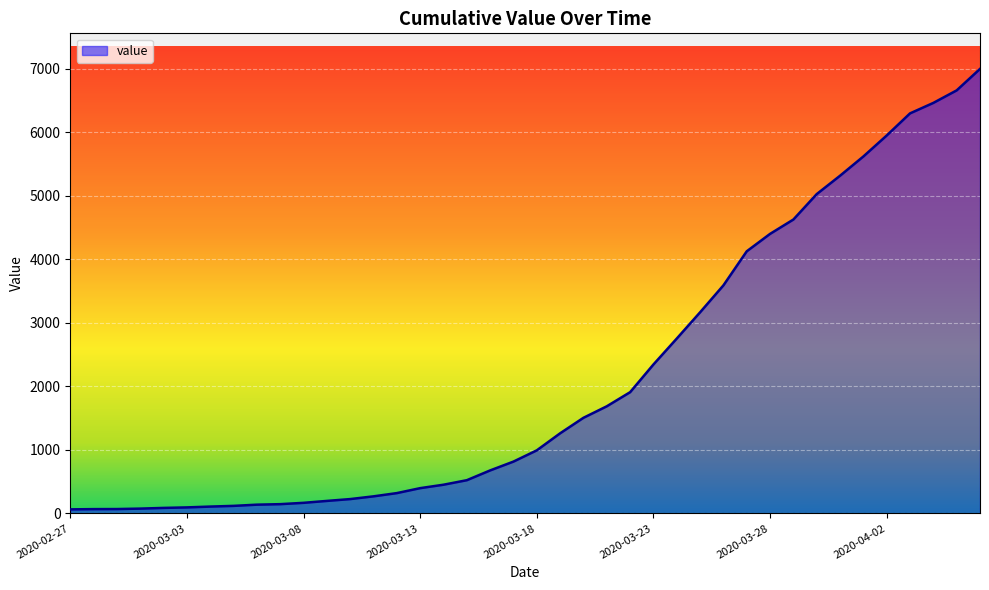

What is the difference between the second highest and minimum values?

6593